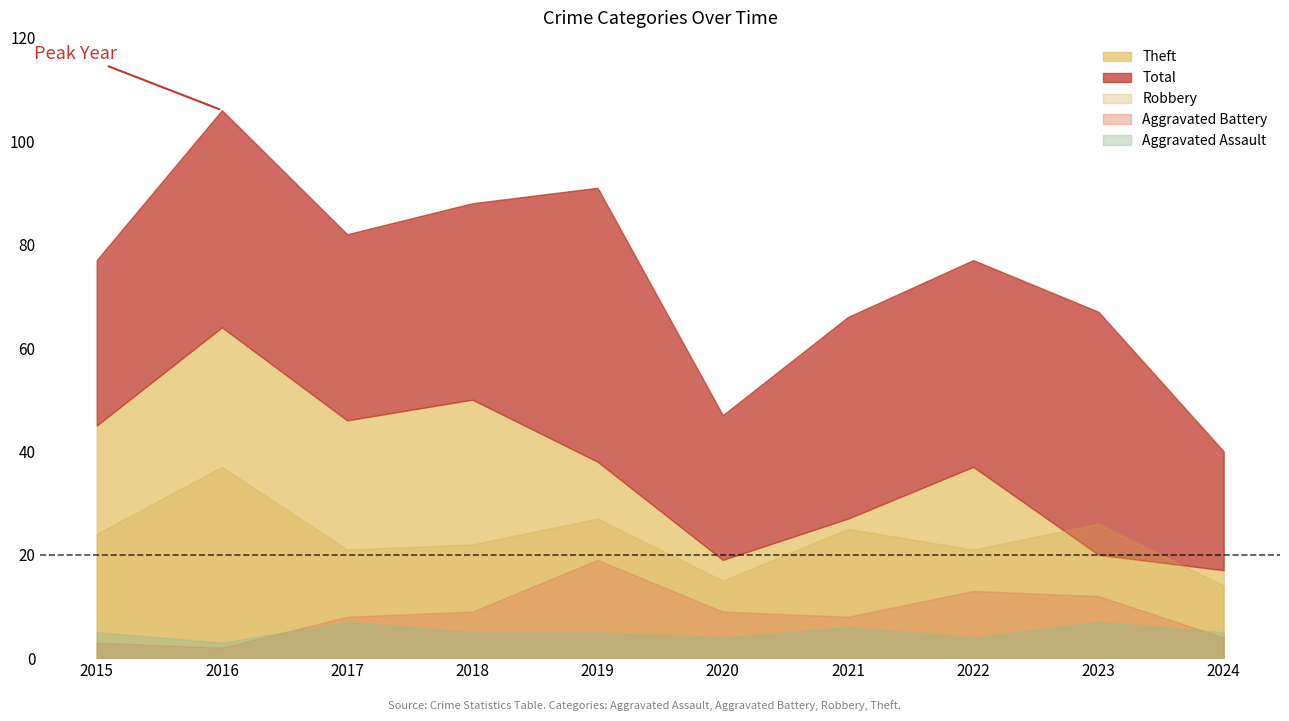

At which label is Robbery closest to 25?

2021